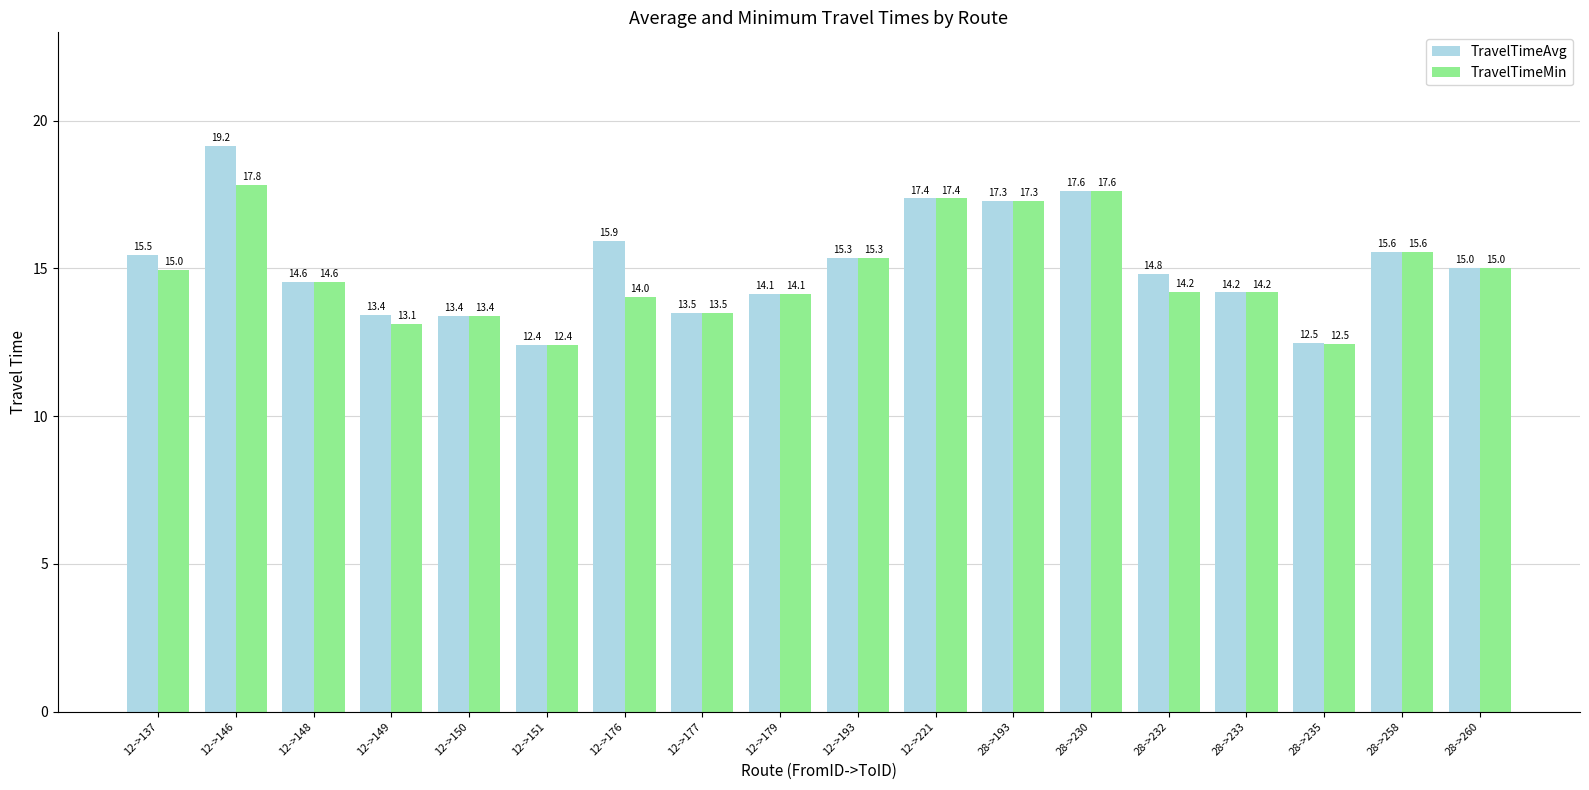

What is the greatest value displayed?

19.2